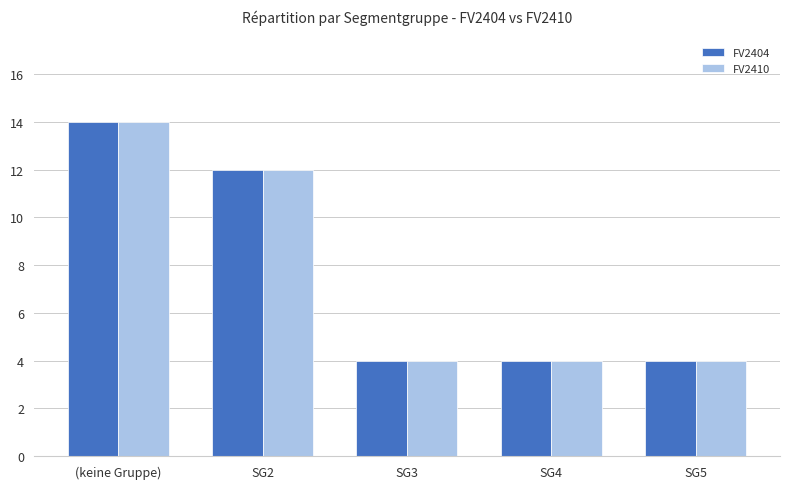

What is the highest value of the FV2410 series?

14